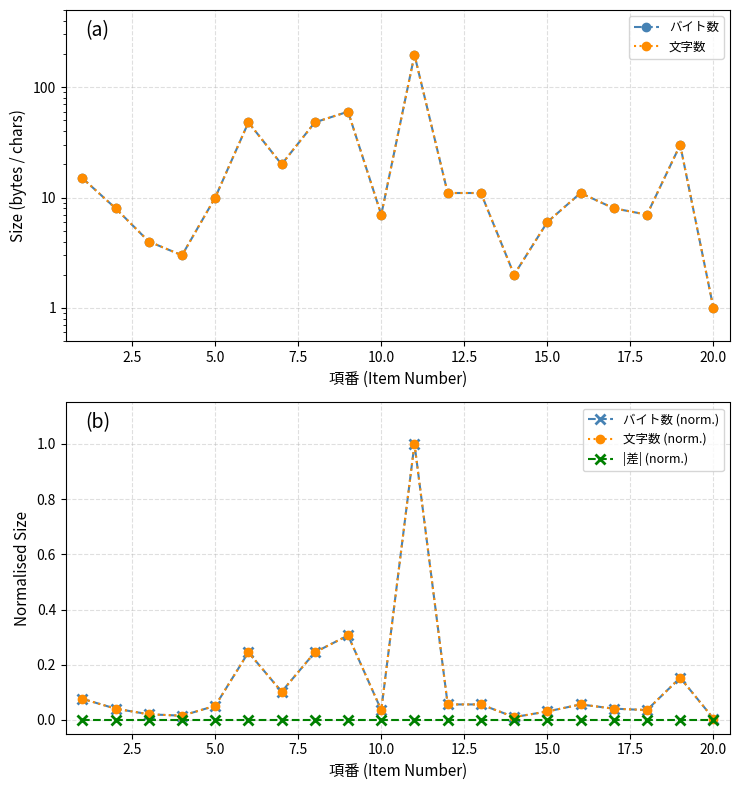

True or false: バイト数 (norm.) has a value of 0.0 at 2.5.

False